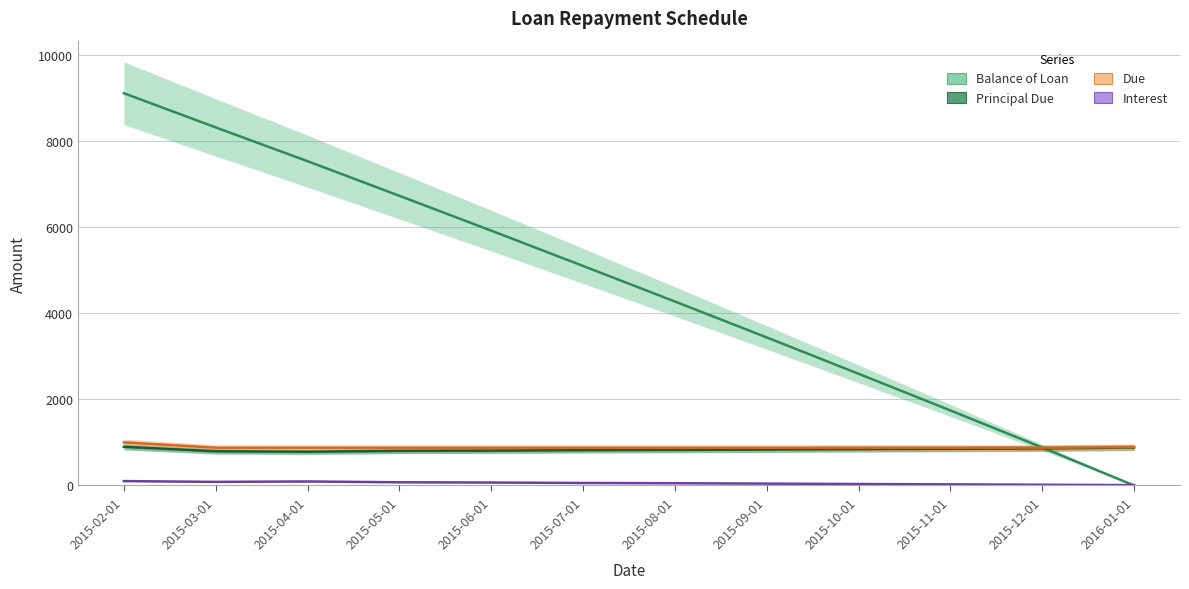

After their last crossing, which series has the higher values: Balance of Loan or Due?

Due